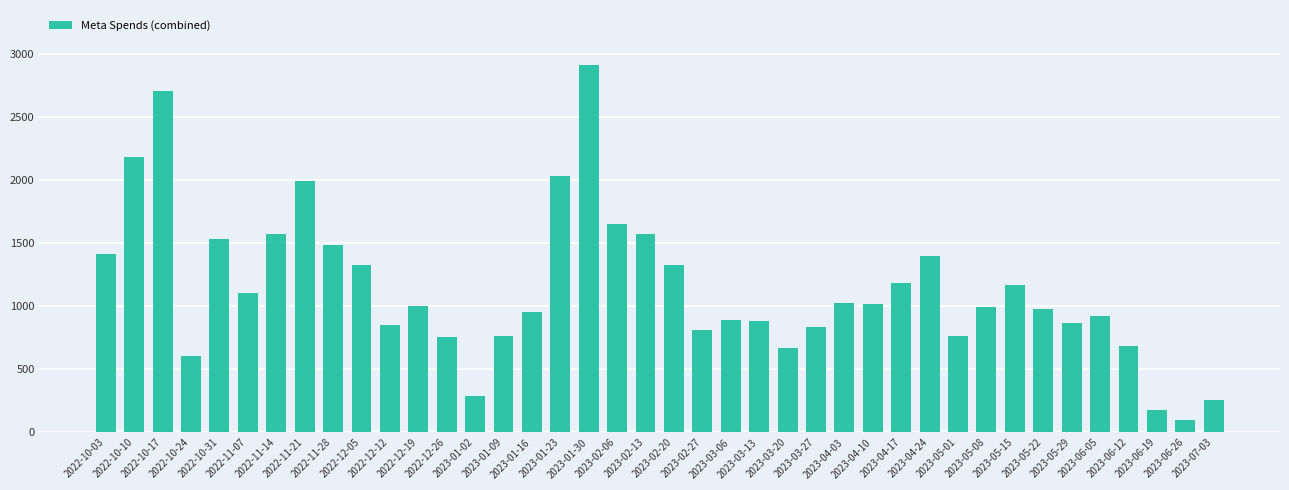

What is the ratio of the value at 2022-12-26 to the value at 2023-04-17?

0.6